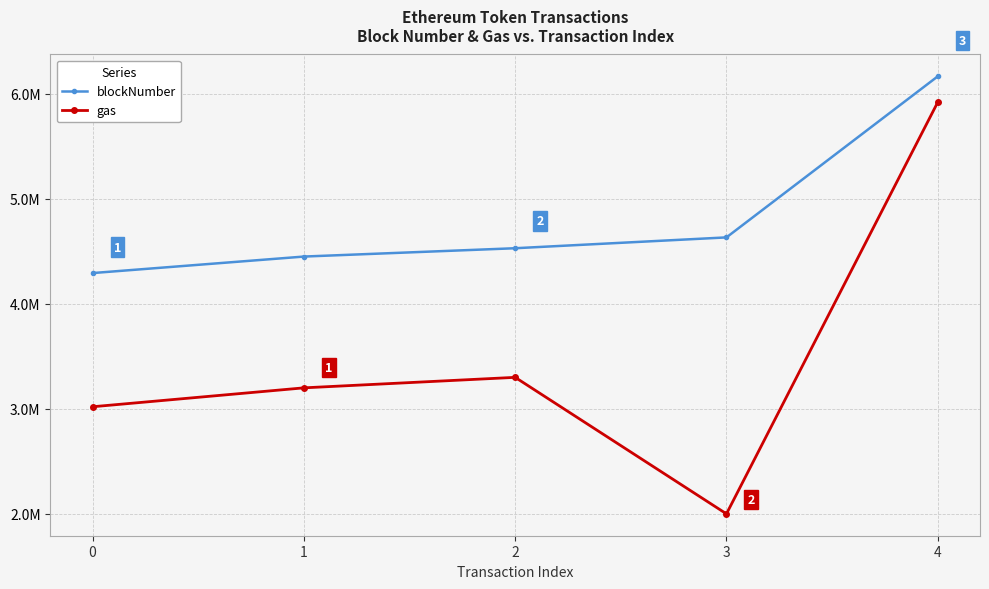

At which label does gas first exceed 3200000?

2